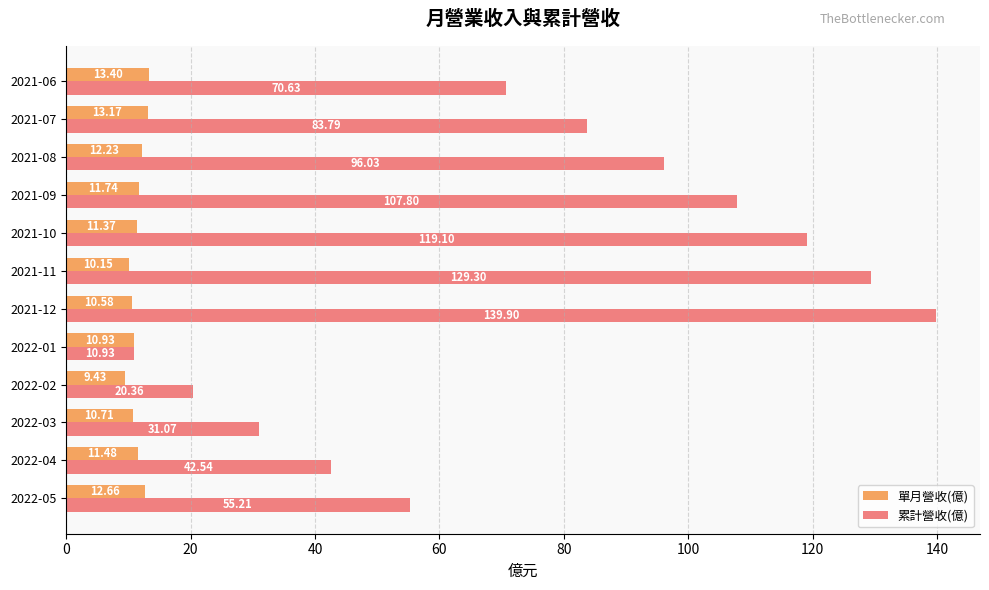

What is the average value of the 累計營收(億) series?

75.6